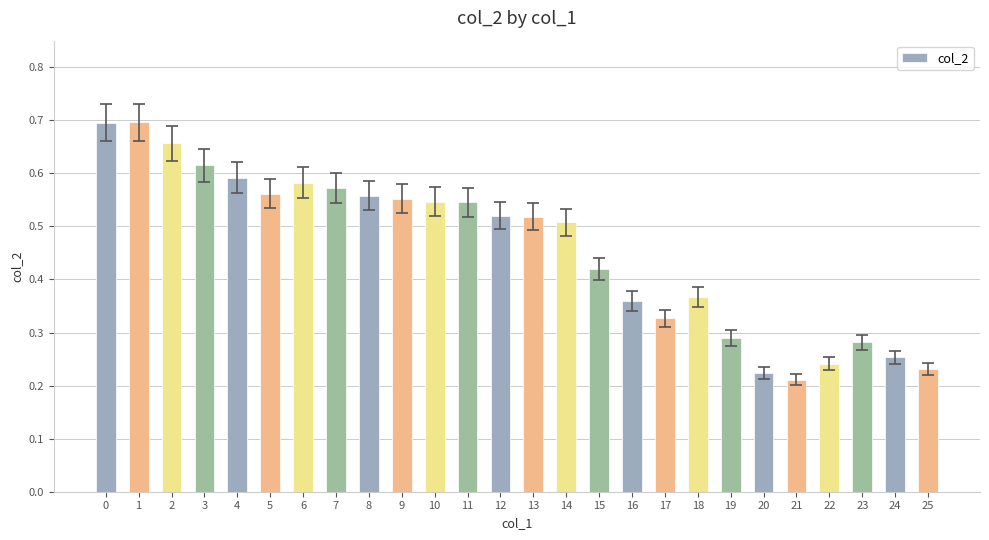

Is it true that the value at 12 is 0.9?

False